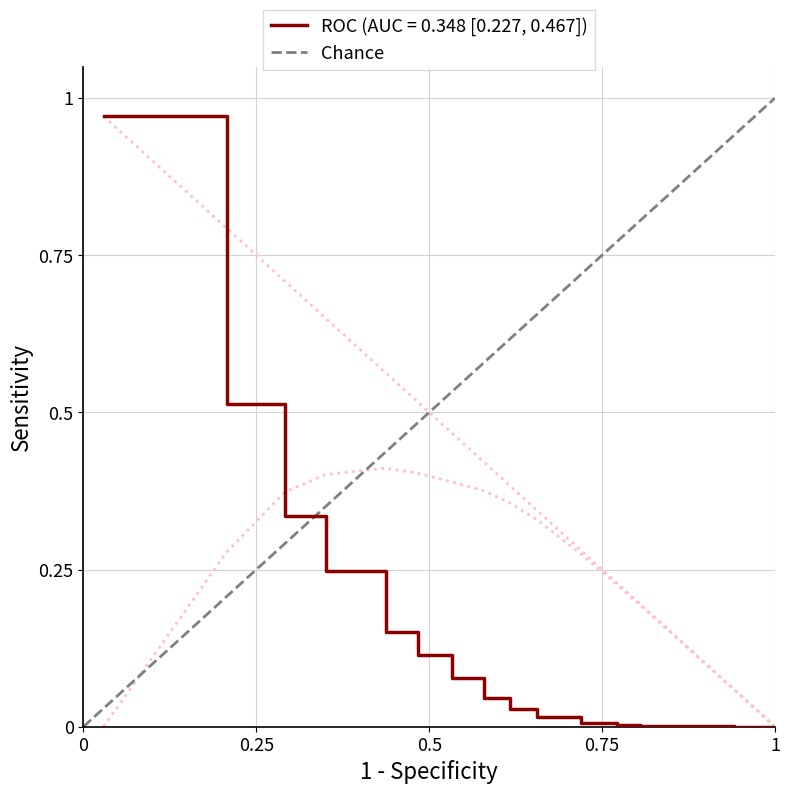

The value at 0 is 0. True or false?

True